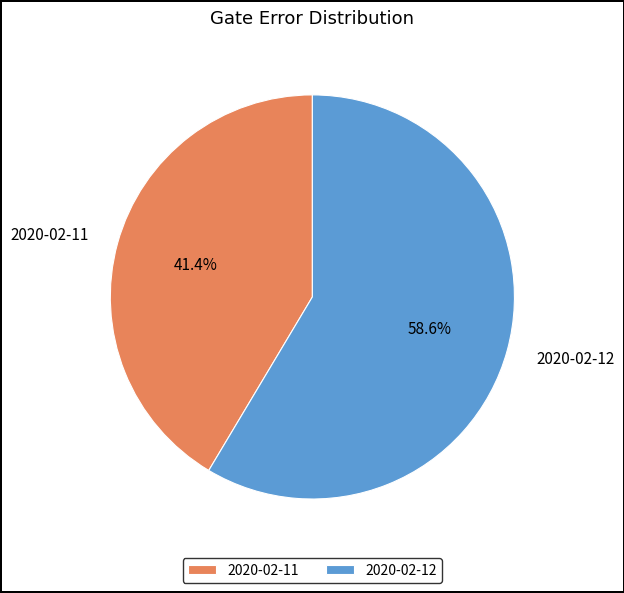

Is the sum of 2020-02-11 and 2020-02-12 greater than half?

Yes